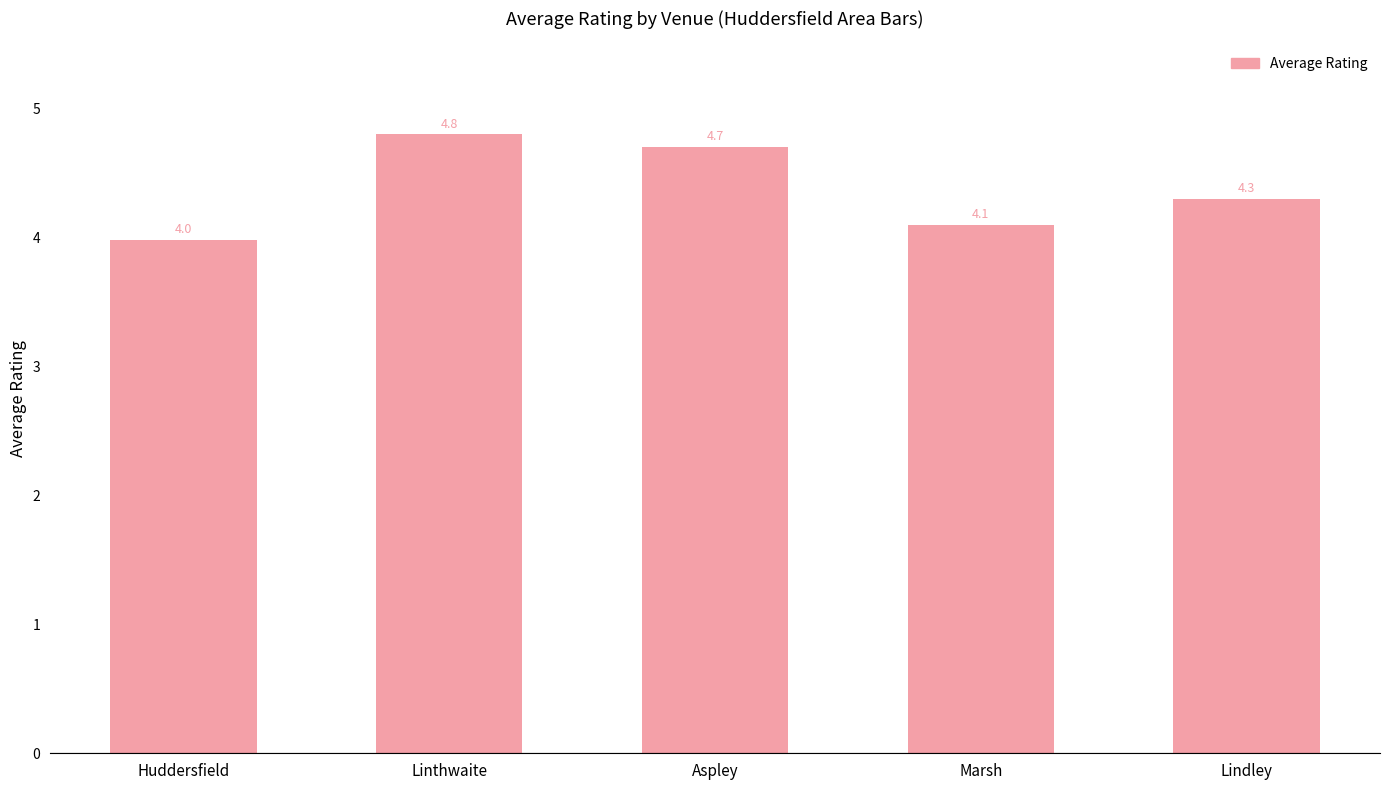

Where does the data first go above 4?

Linthwaite